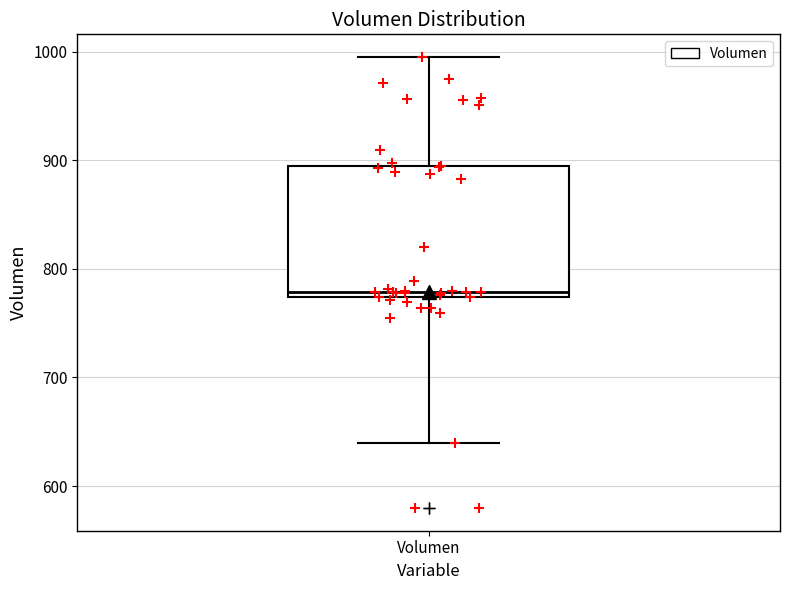

Where does the lower whisker of the box for Volumen end on the y-axis? The values are not printed on the chart, so give them approximately, as read against the axis.

640